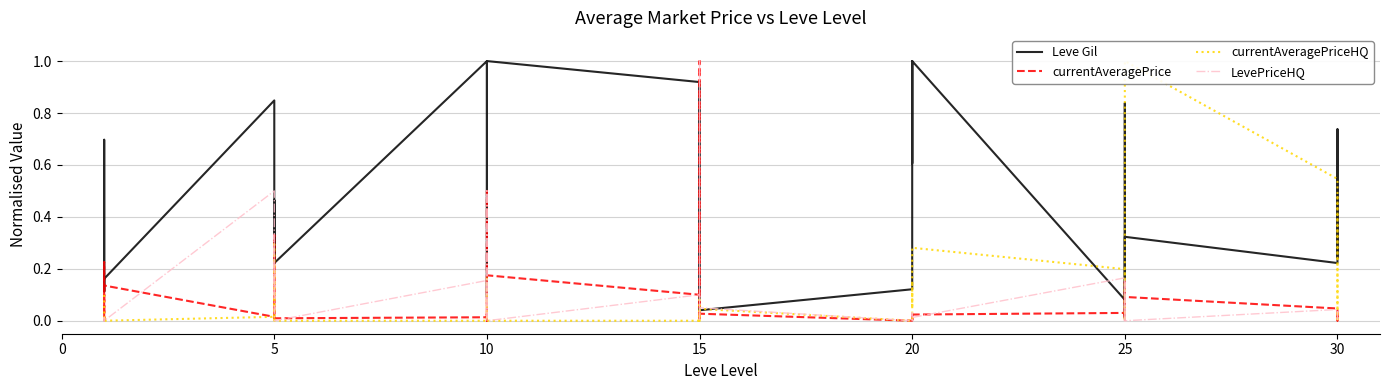

What are all the series names shown in the legend?

Leve Gil, currentAveragePrice, currentAveragePriceHQ, LevePriceHQ